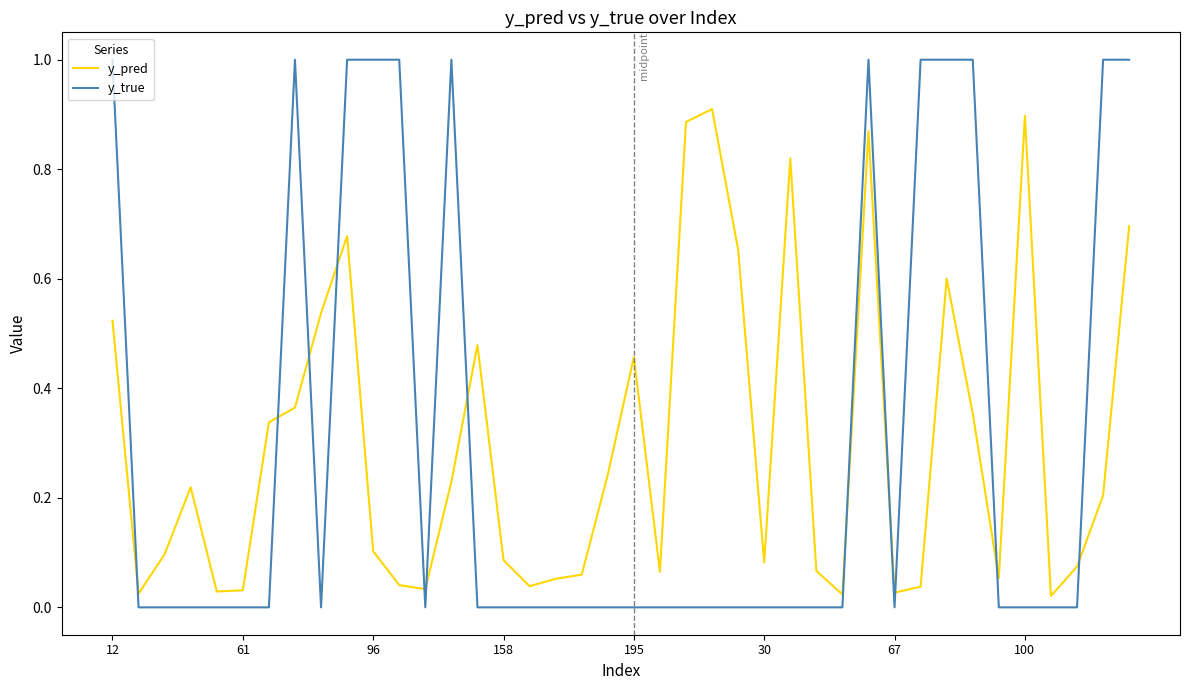

How many lines are shown in the chart?

2